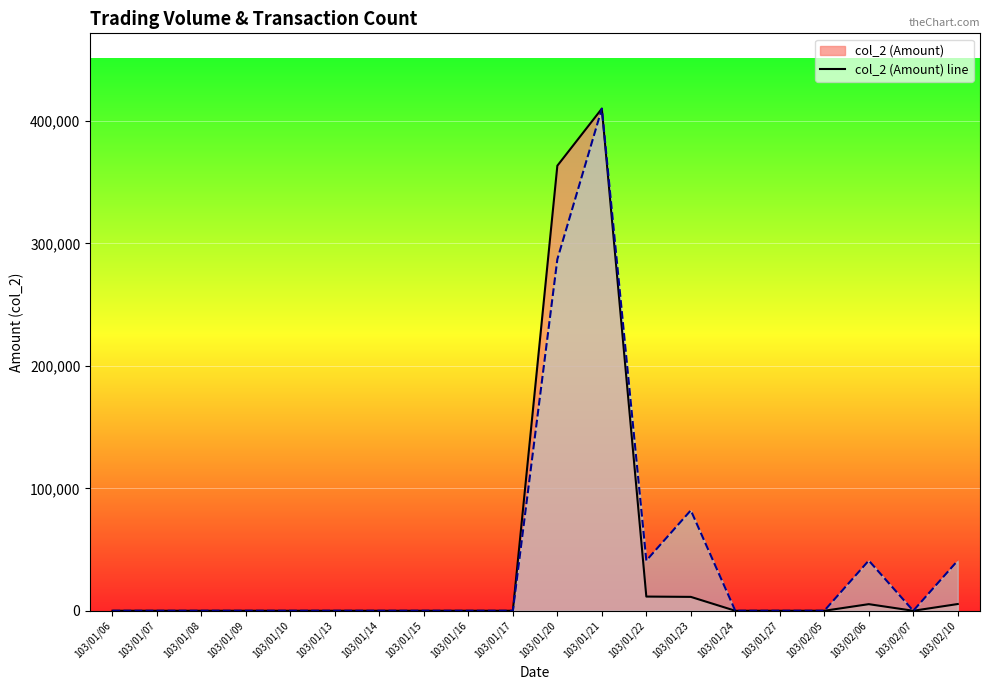

True or false: col_2 (Amount) line and col_8 (Count) line intersect in this chart.

False